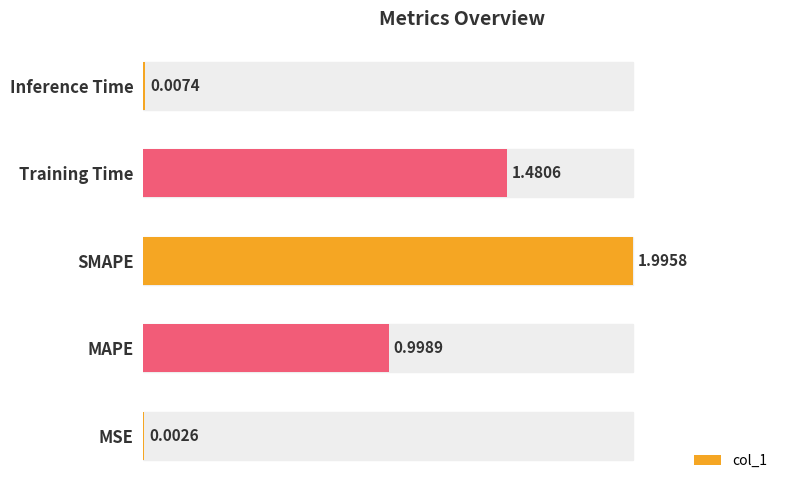

At which label is the value closest to 0?

MSE